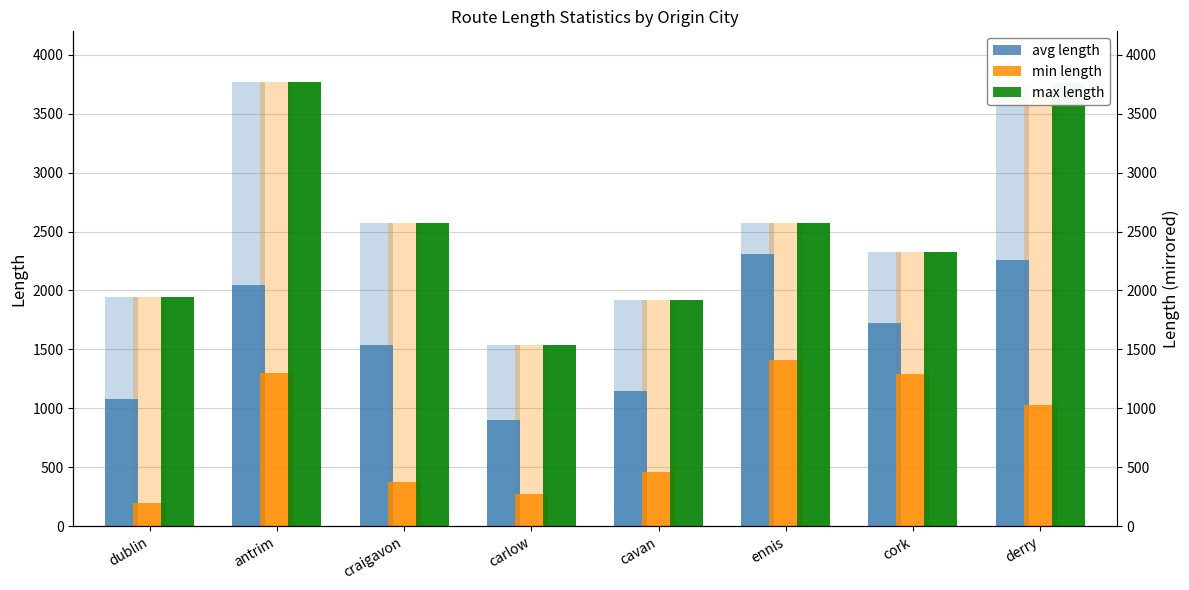

Where is min length nearest to the value 802?

derry